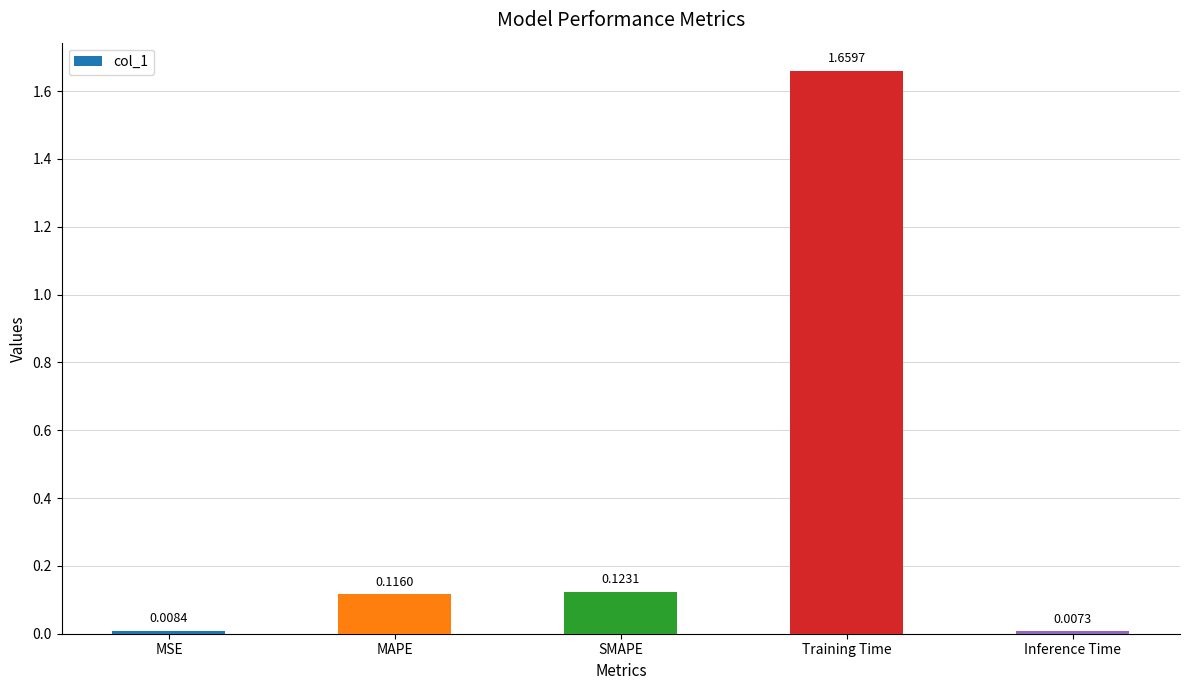

List the labels in order of value, smallest first.

Inference Time, MSE, MAPE, SMAPE, Training Time